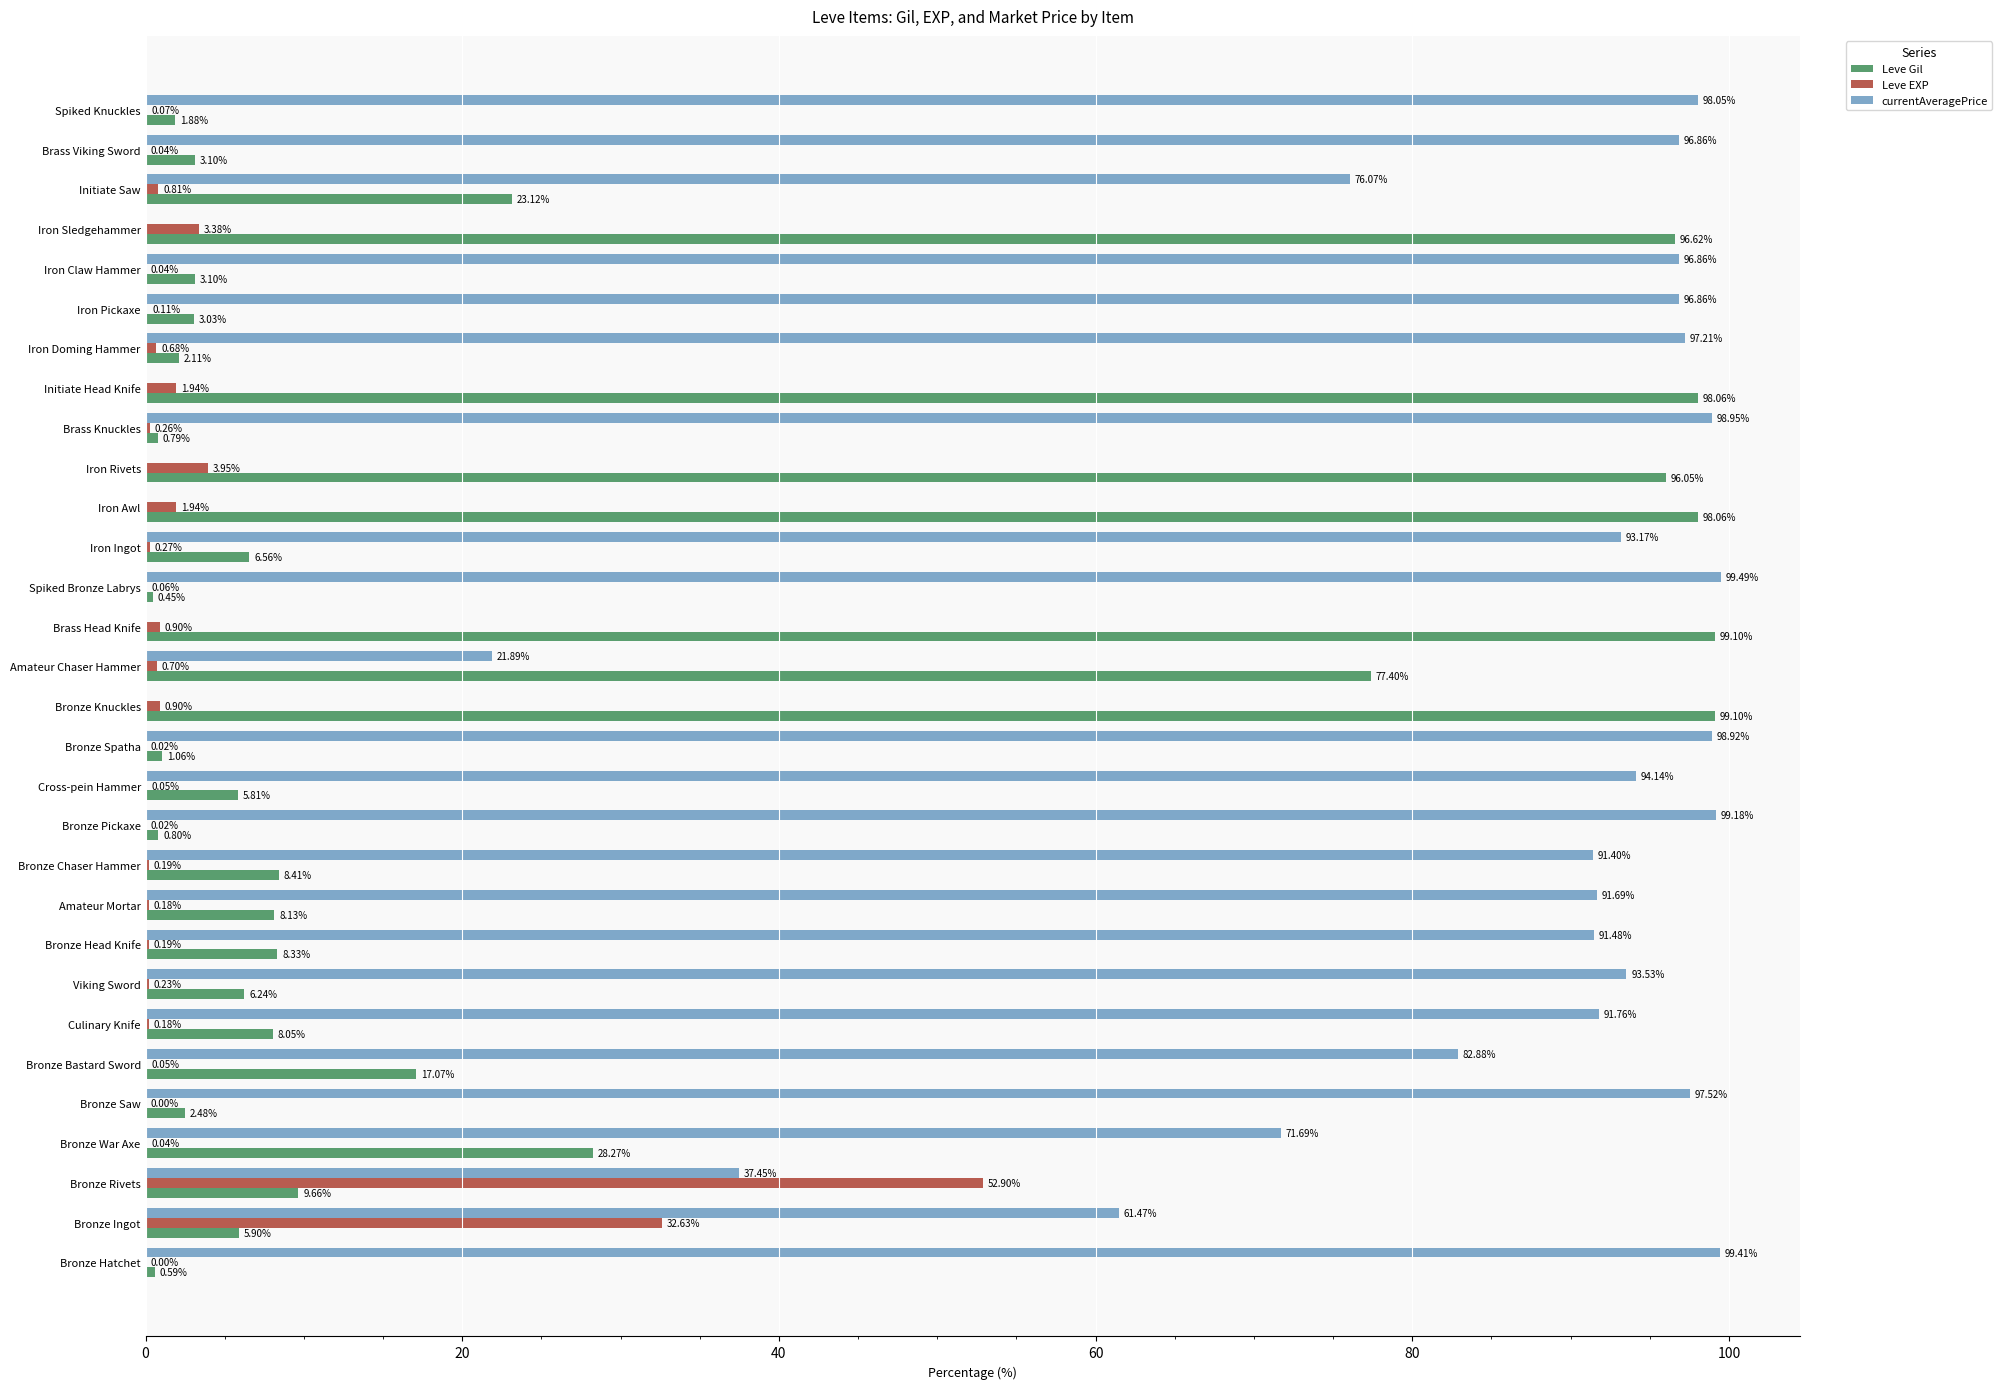

At which category does the chart reach its peak across all series?

Spiked Bronze Labrys